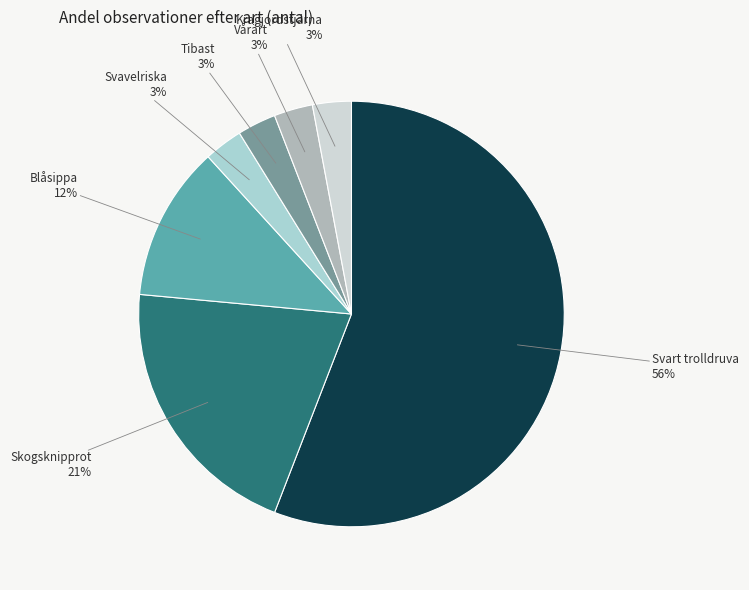

Which category has the biggest portion of the pie?

Svart trolldruva